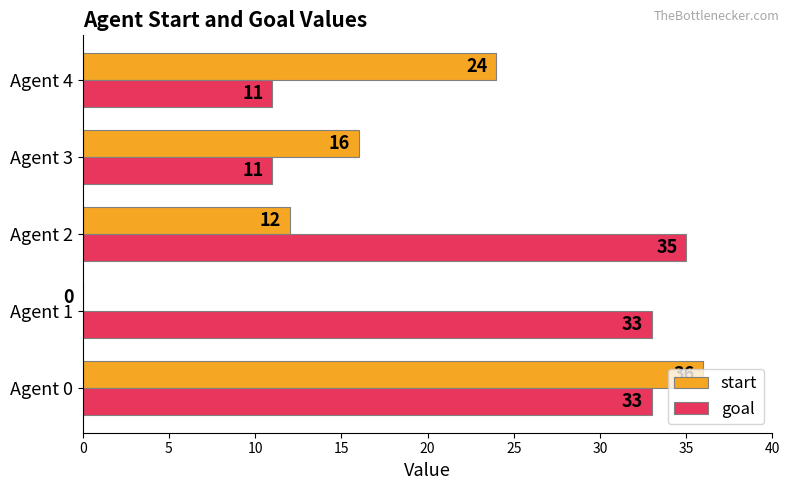

True or false: goal has a value of 11 at Agent 3.

True